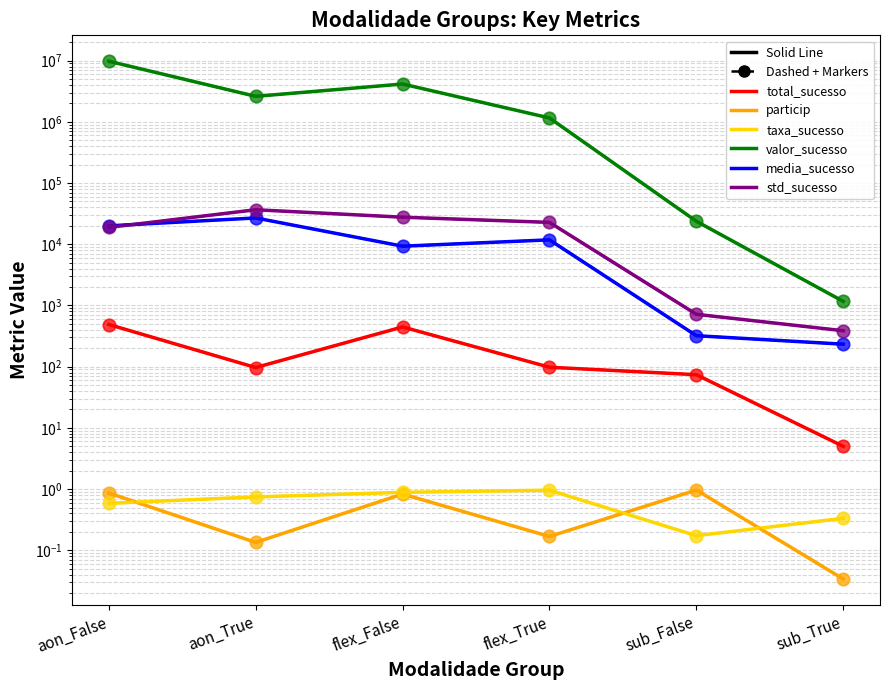

Where is the first local minimum for particip?

aon_True